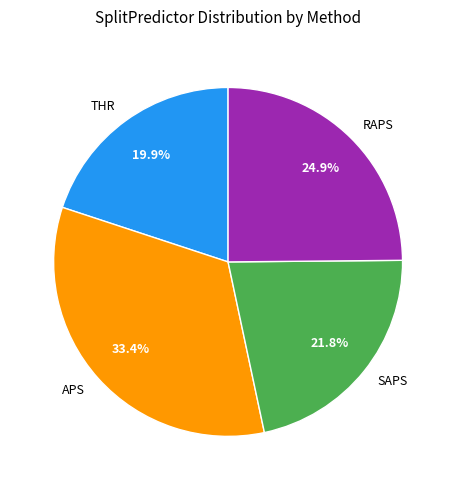

Between RAPS and SAPS, which is larger?

RAPS